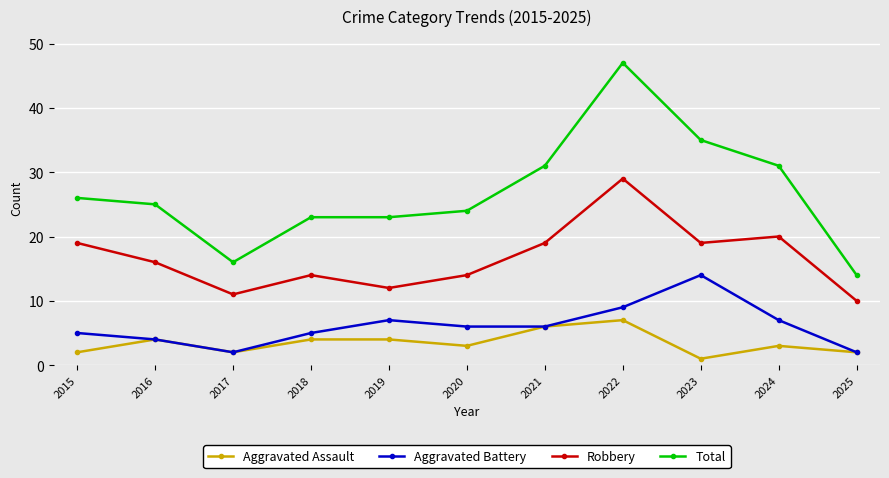

At which category does Robbery reach its first local peak?

2018